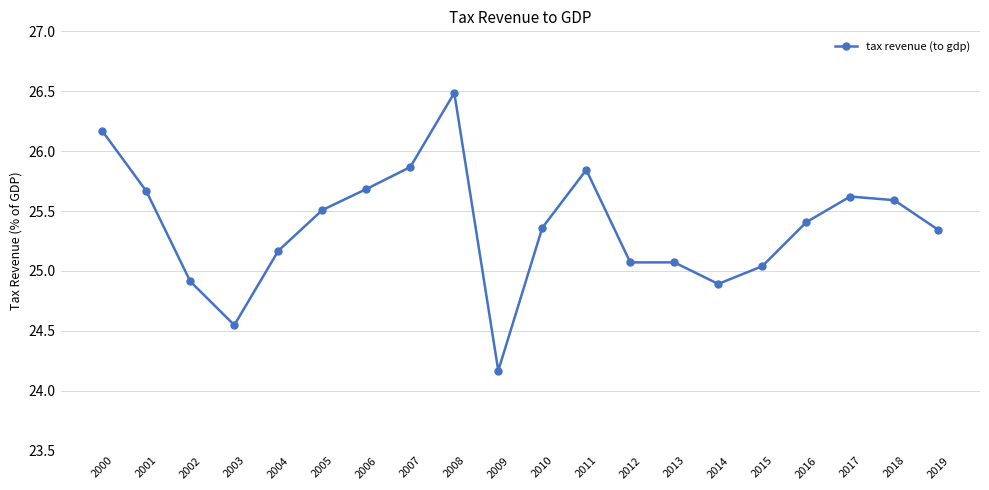

At which category does the chart reach its peak across all series?

2008